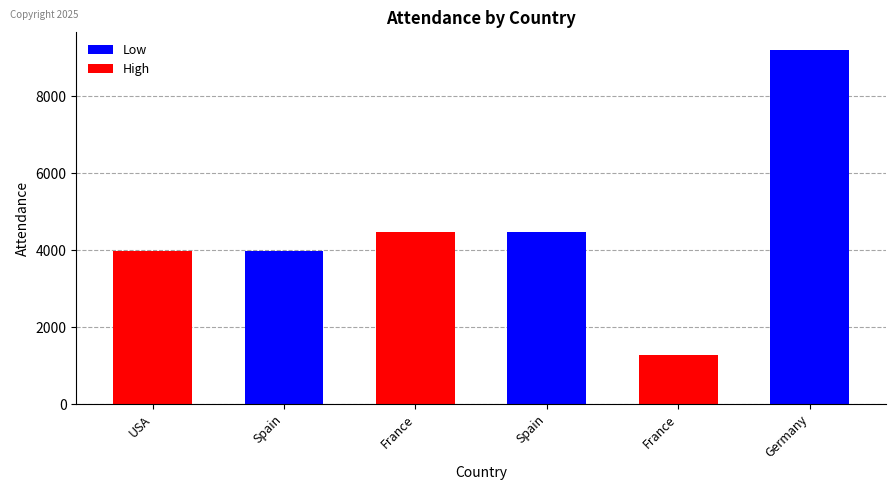

What is the sum of all values?

27390